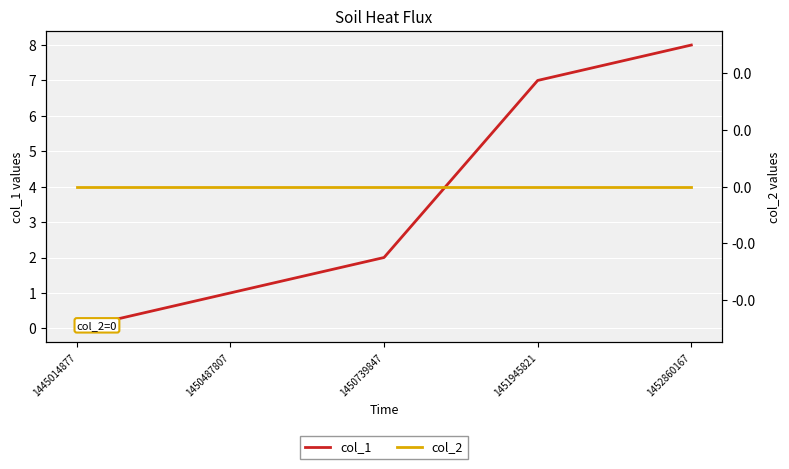

Which series changed the most between 1445014877 and 1450739847?

col_1